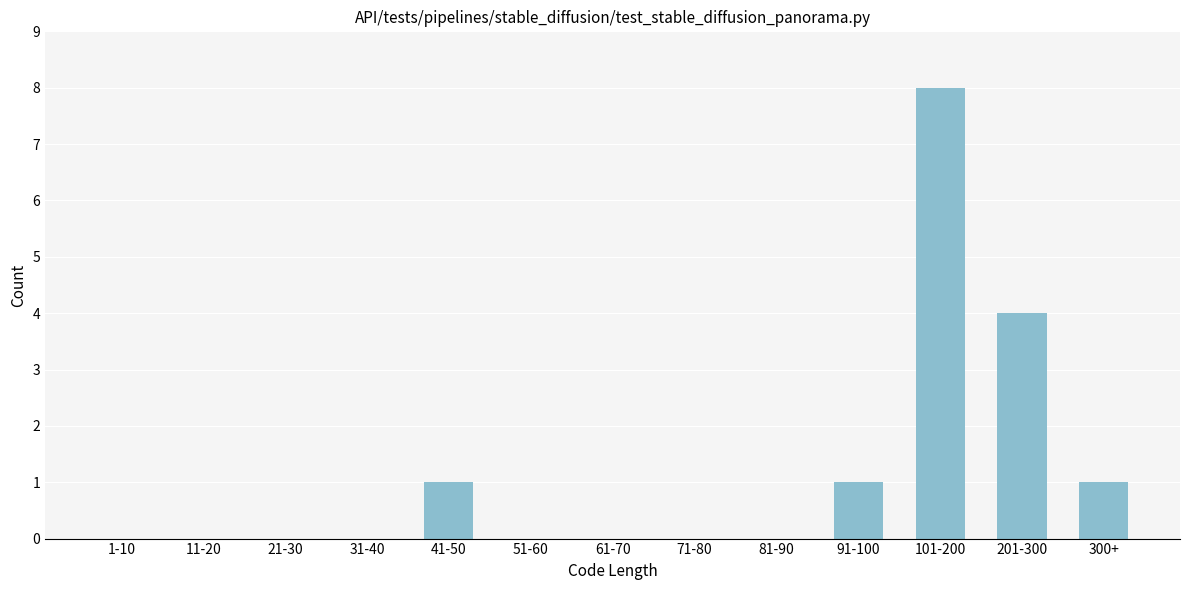

Reading left to right, transcribe all the data shown in this chart.

1-10=0	11-20=0	21-30=0	31-40=0	41-50=1	51-60=0	61-70=0	71-80=0	81-90=0	91-100=1	101-200=8	201-300=4	300+=1